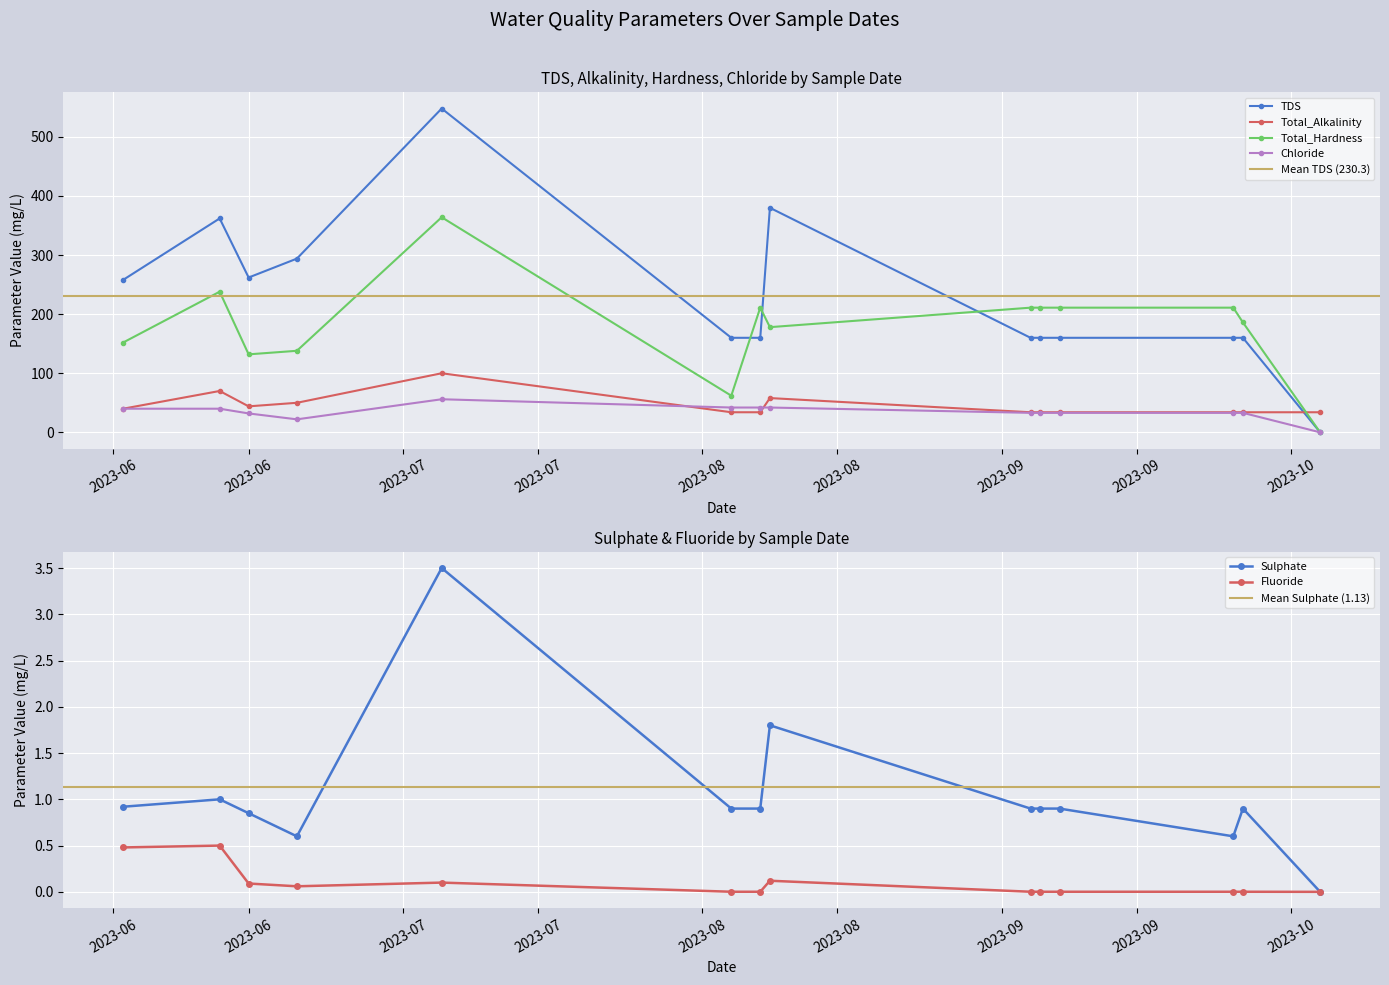

True or false: Fluoride and Total_Hardness cross at least once.

False